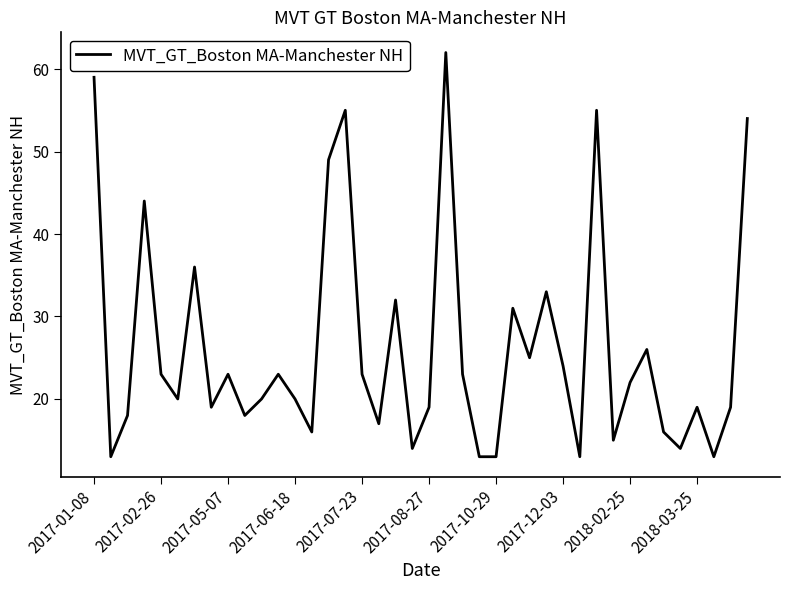

What is the minimum value shown in the chart?

13